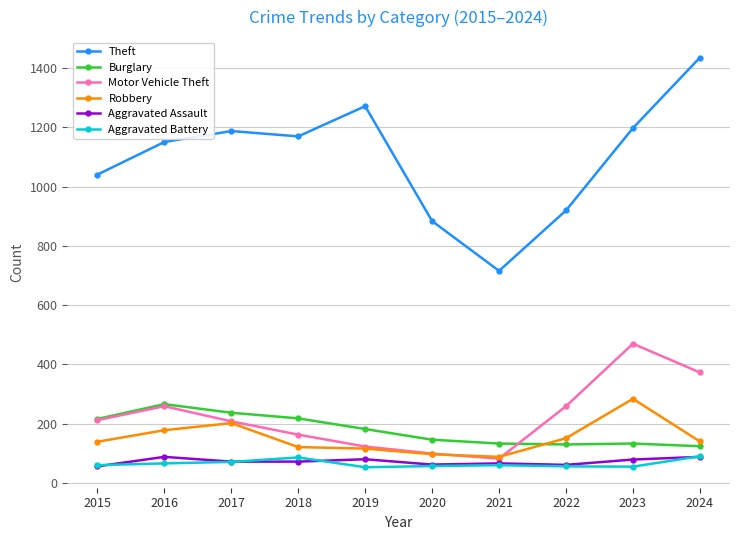

What is the value of the Burglary point at the 2nd from the left?

266